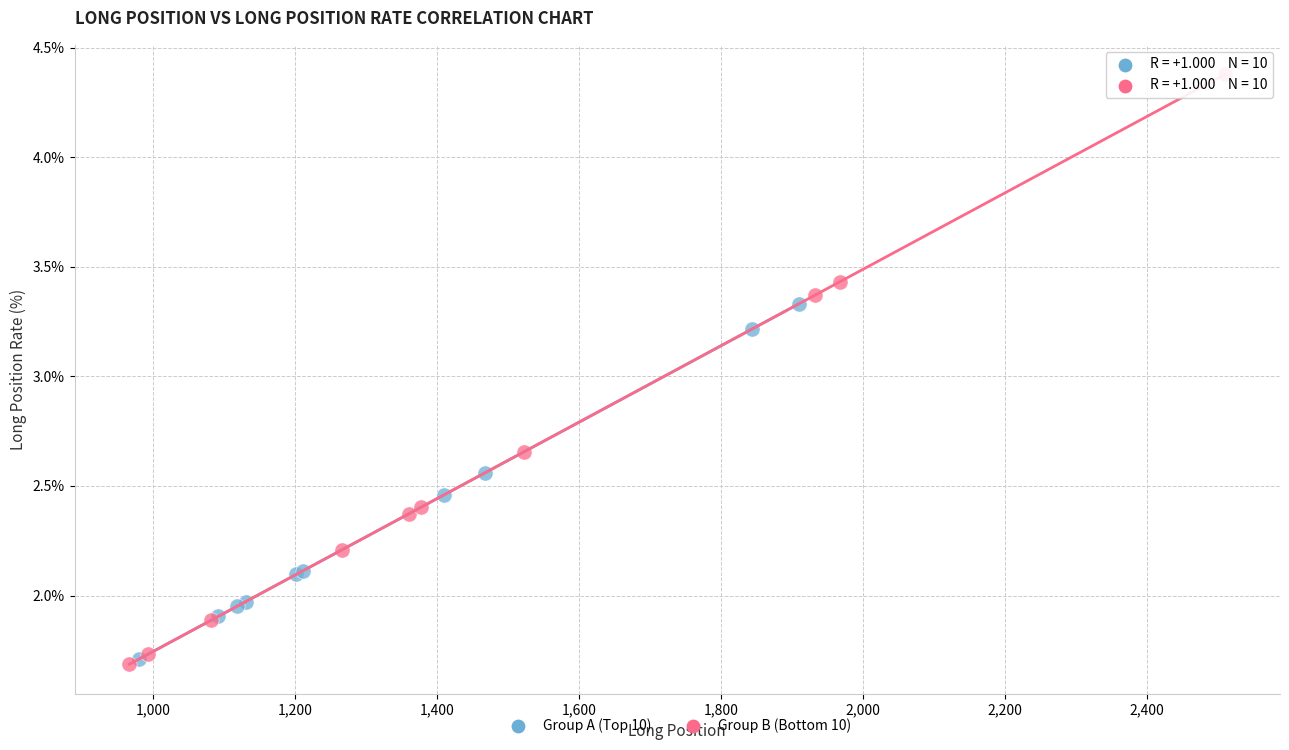

What are all the series names shown in the legend?

Group A (Top 10), Group B (Bottom 10)